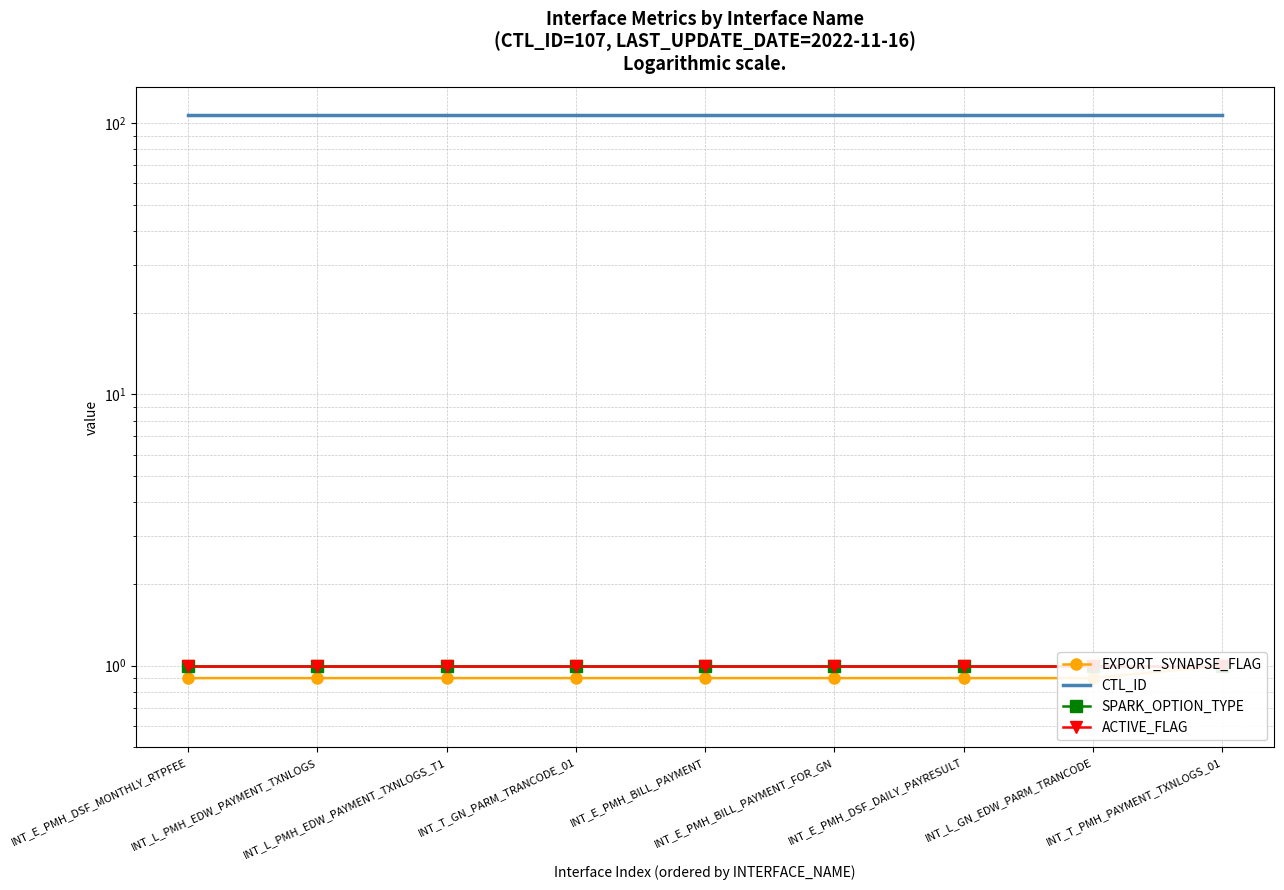

Which series has the largest range (max minus min)?

EXPORT_SYNAPSE_FLAG